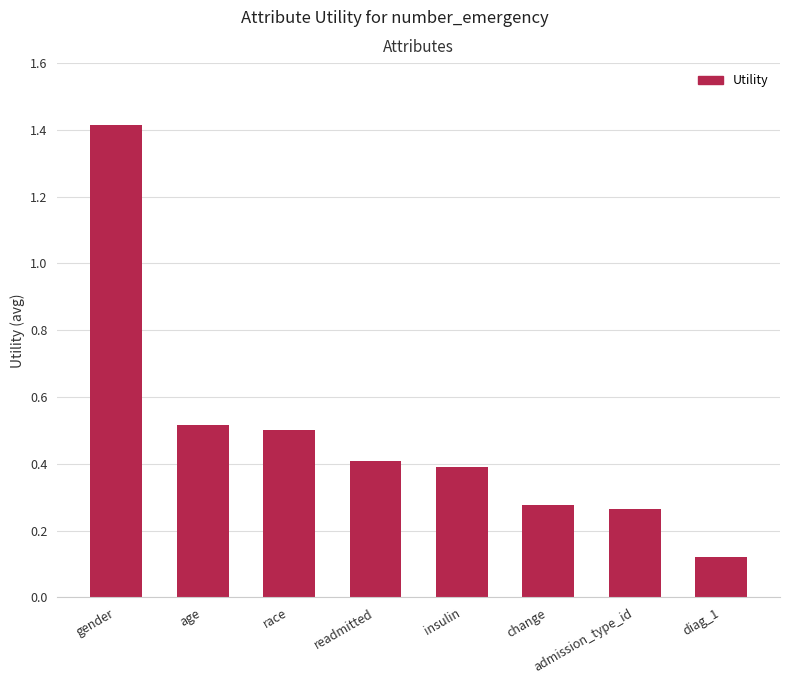

What is the sum of all values?

3.9